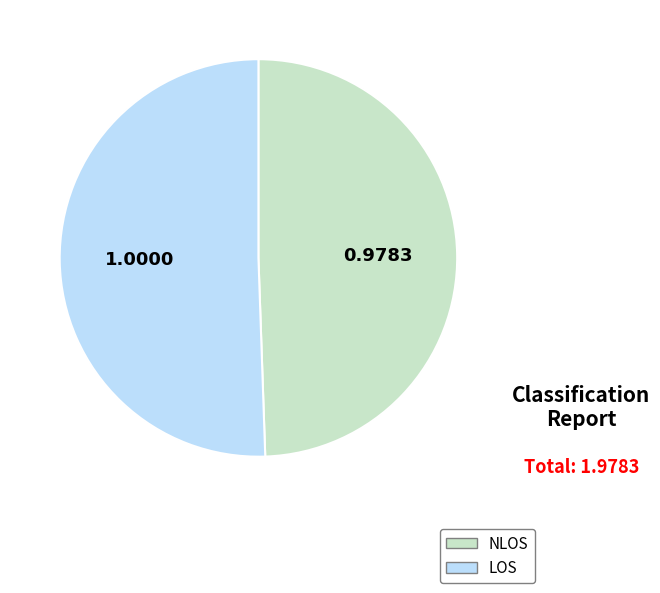

Count the number of slices in the pie.

2